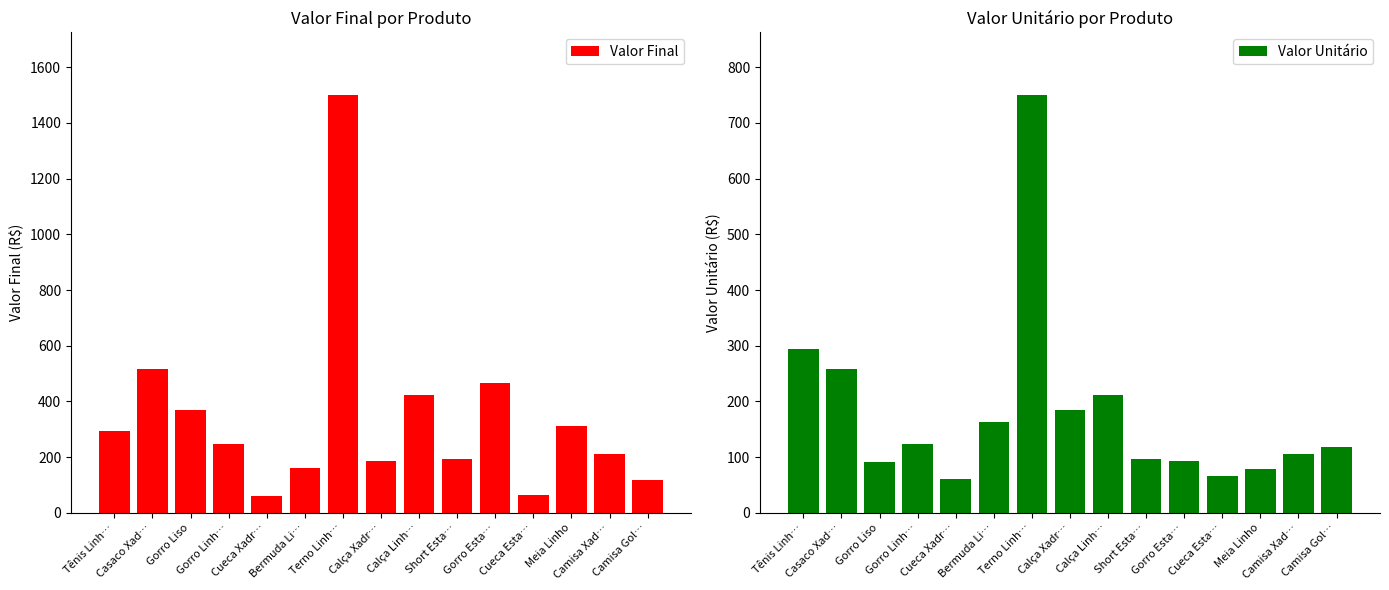

At Gorro Liso, list the series in order from largest to smallest.

Valor Final, Valor Unitário